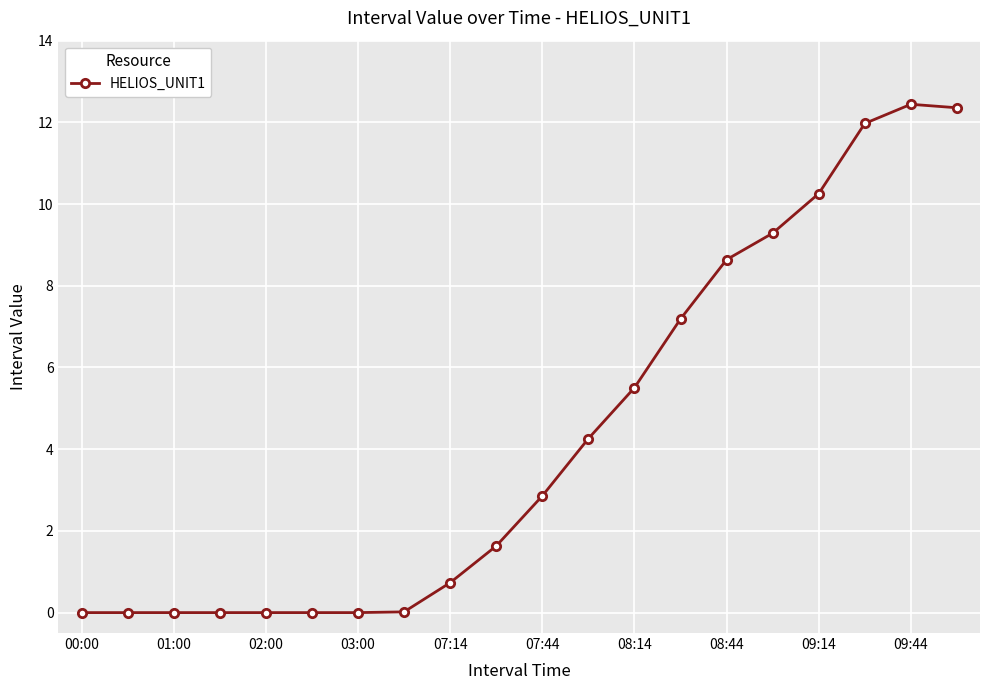

What is the greatest value displayed?

12.4